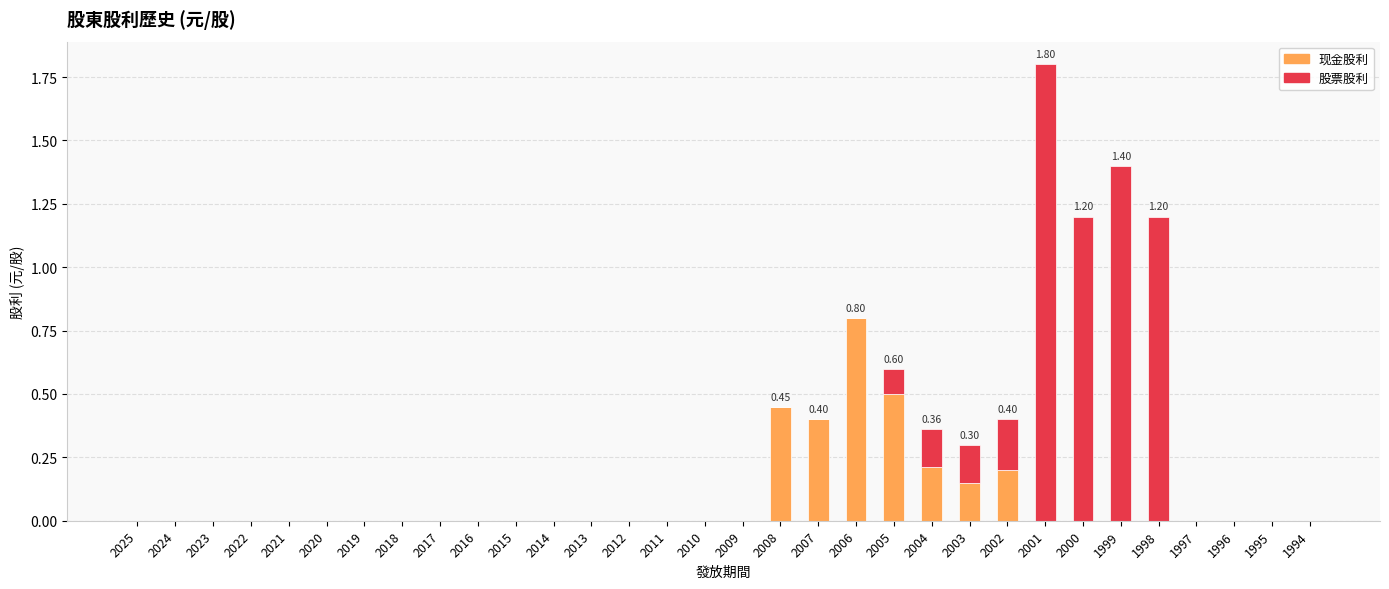

What is the total value across all series at 2004?

0.4